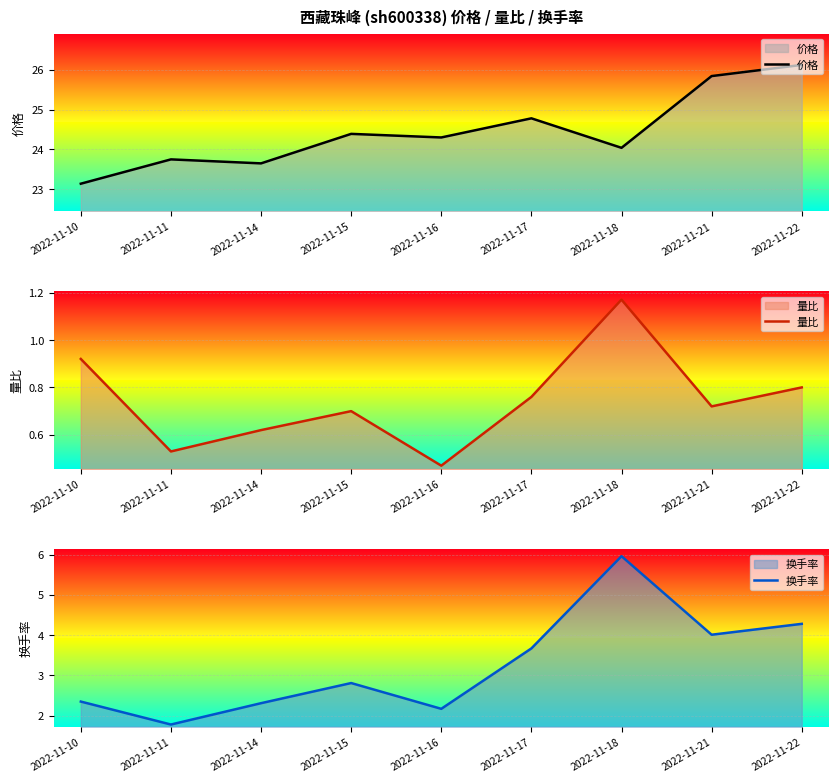

True or false: 换手率 and 价格 cross at least once.

False